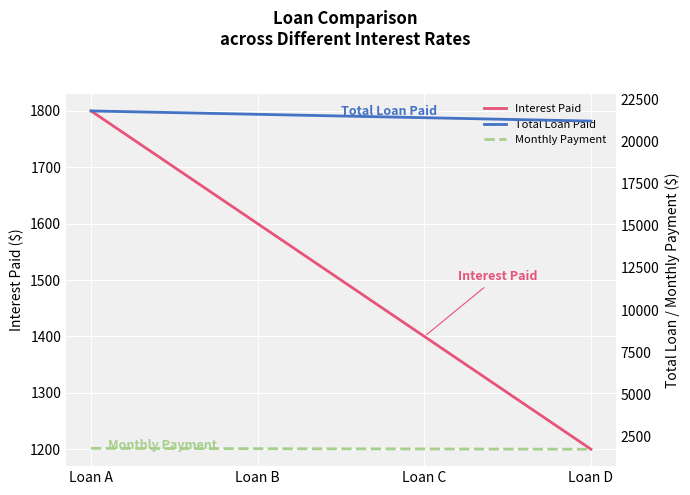

How many lines are shown in the chart?

3